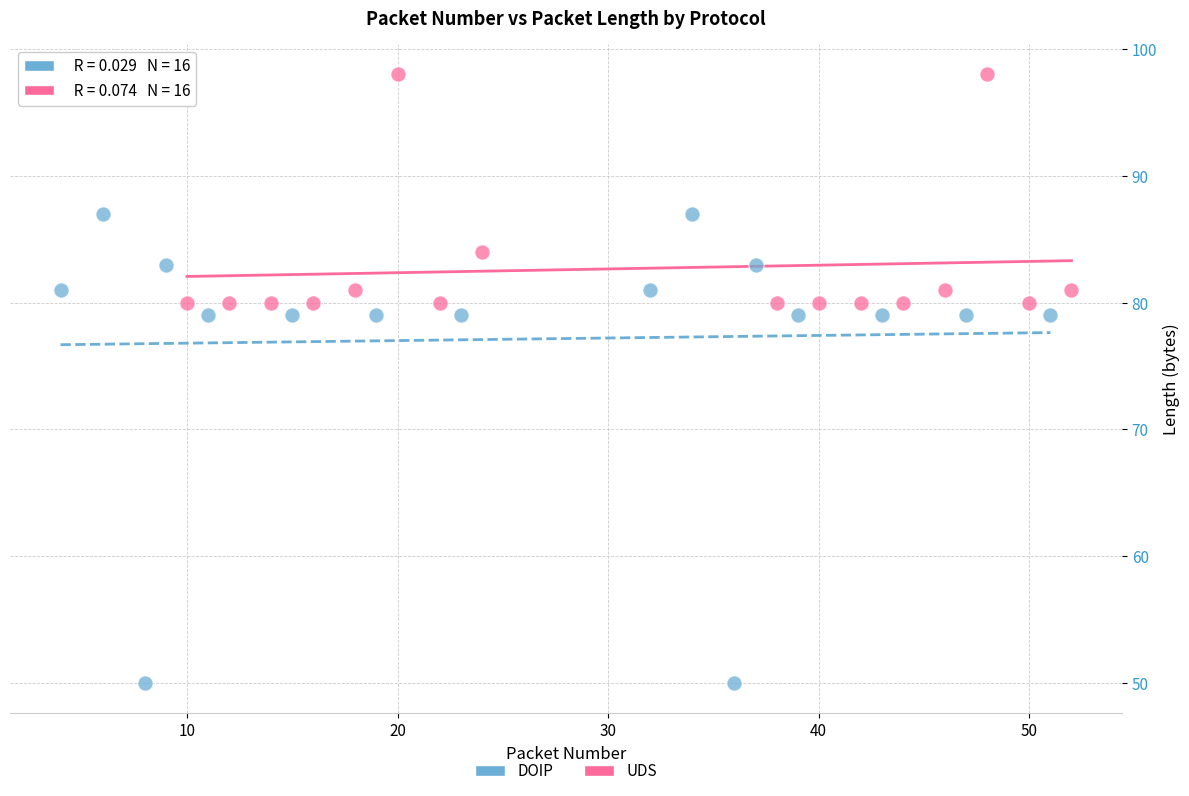

Which series reaches the minimum Y coordinate?

DOIP